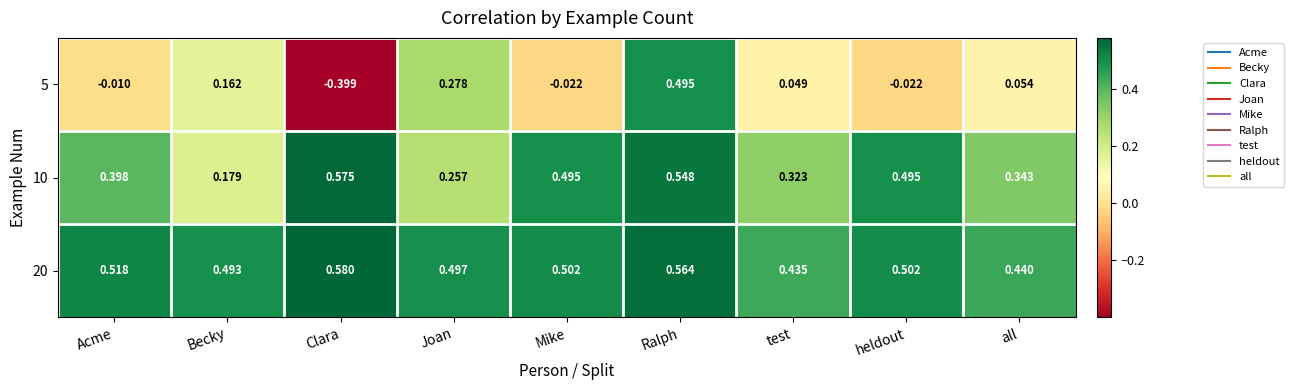

Is the value of 20 at Joan greater than the value of 5 at Acme?

Yes